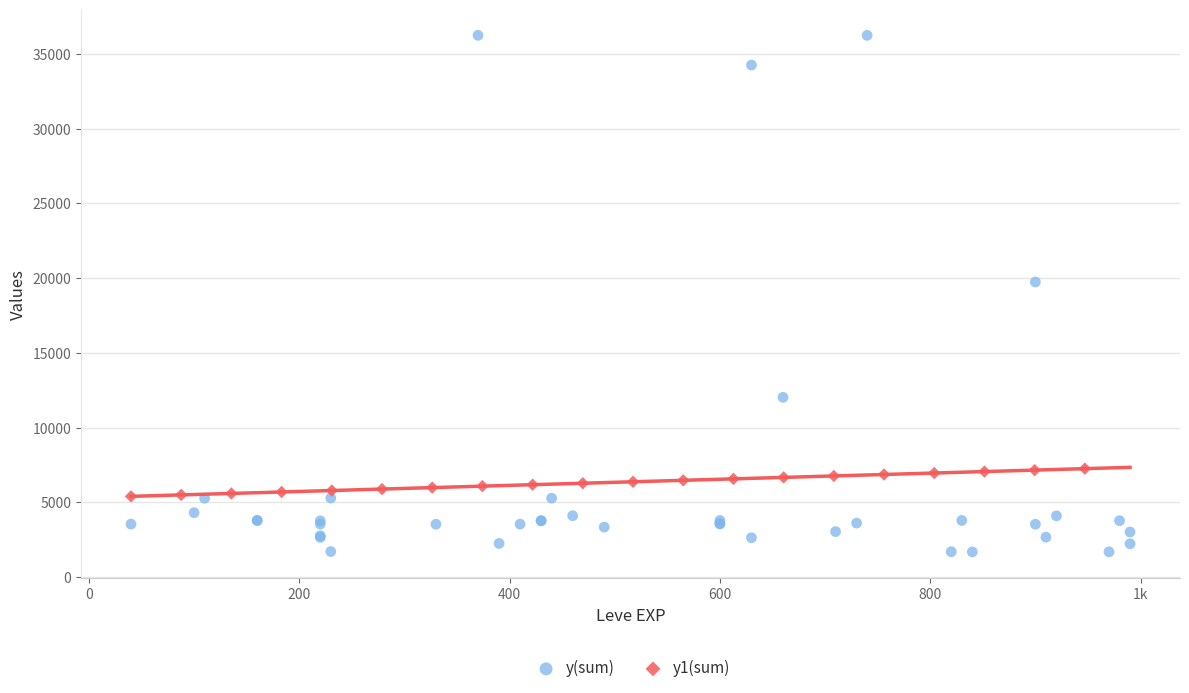

Which series has the largest Y range (max minus min)?

y(sum)